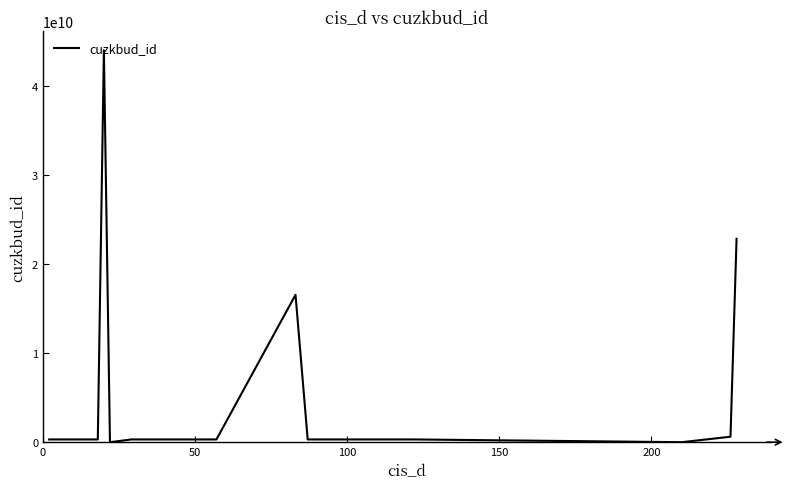

What is the greatest value displayed?

43999149010